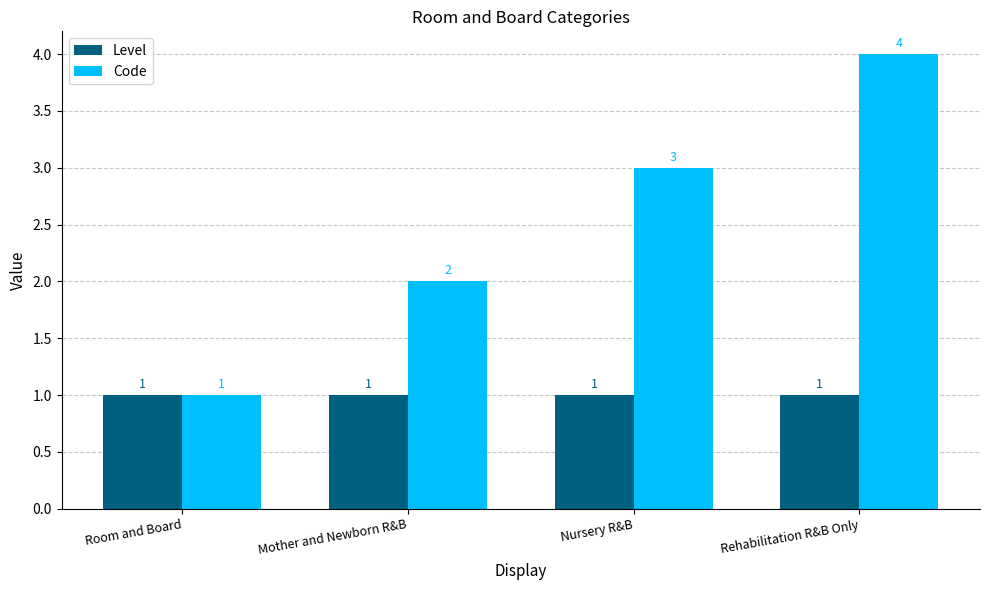

Reading left to right, extract all data points from this chart.

Level: 1	1	1	1
Code: 1	2	3	4